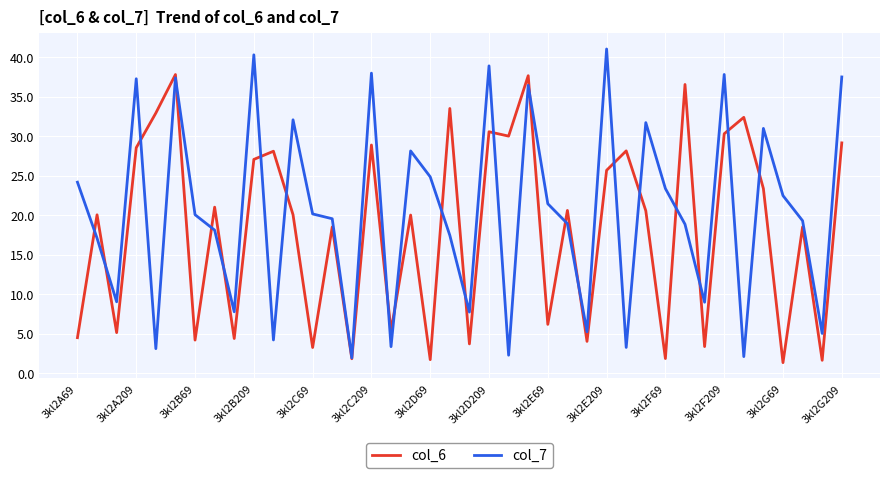

After their last crossing, which series has the higher values: col_7 or col_6?

col_7